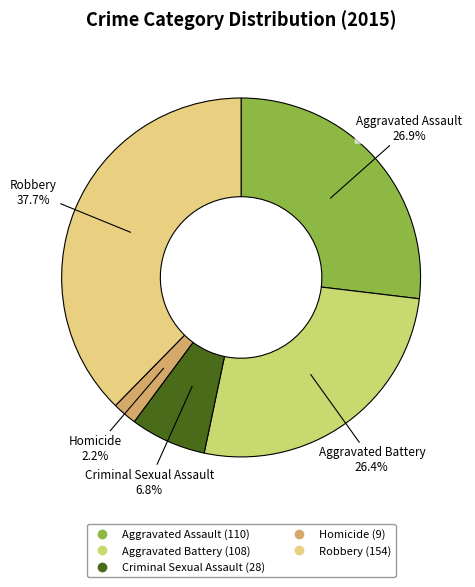

Which category has the biggest portion of the pie?

Robbery